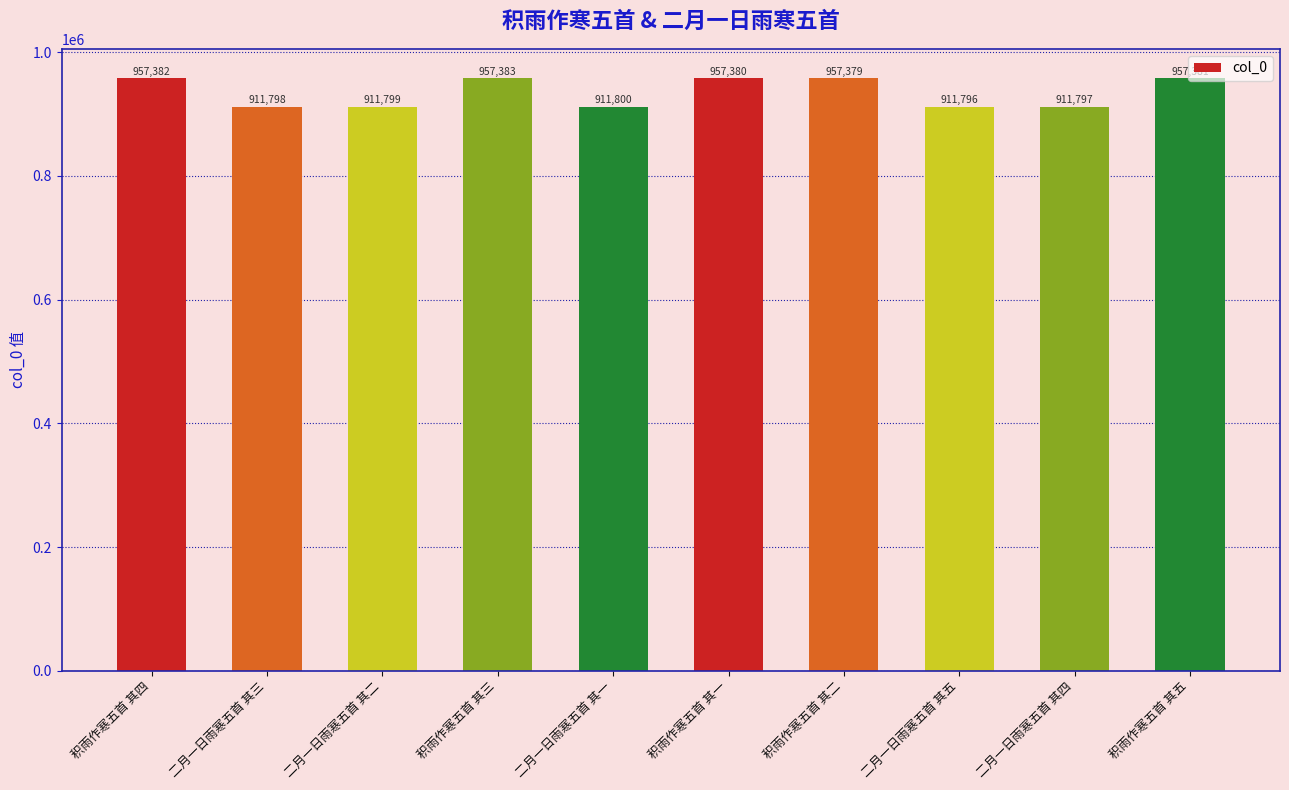

What is the label of the 2nd bar from the left?

二月一日雨寒五首 其三